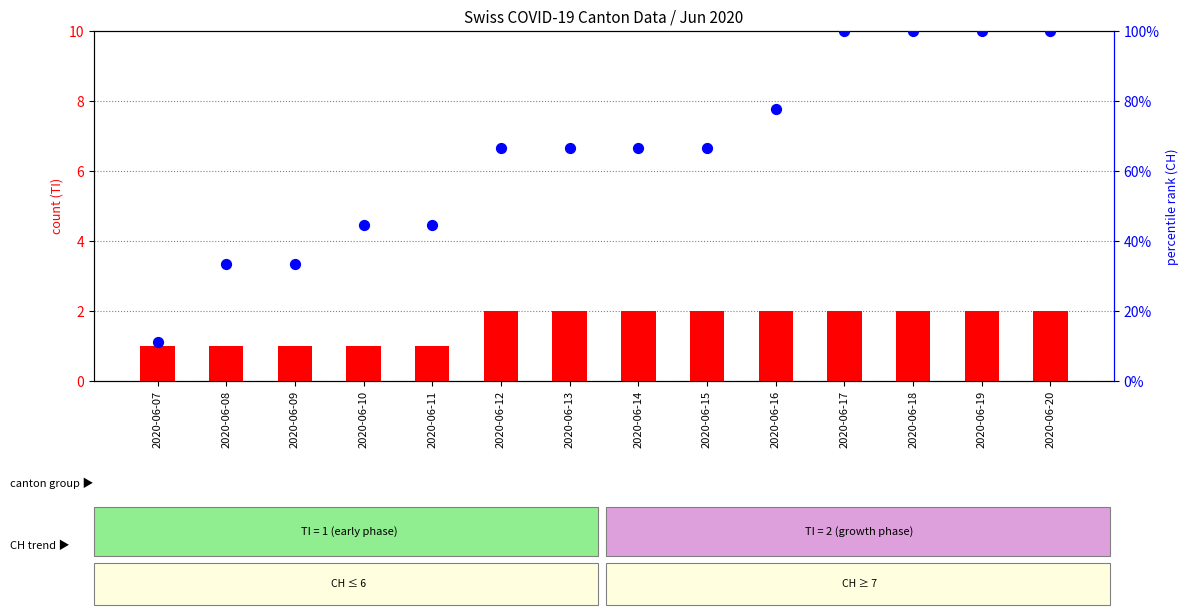

At how many categories does at least one series exceed 37?

11